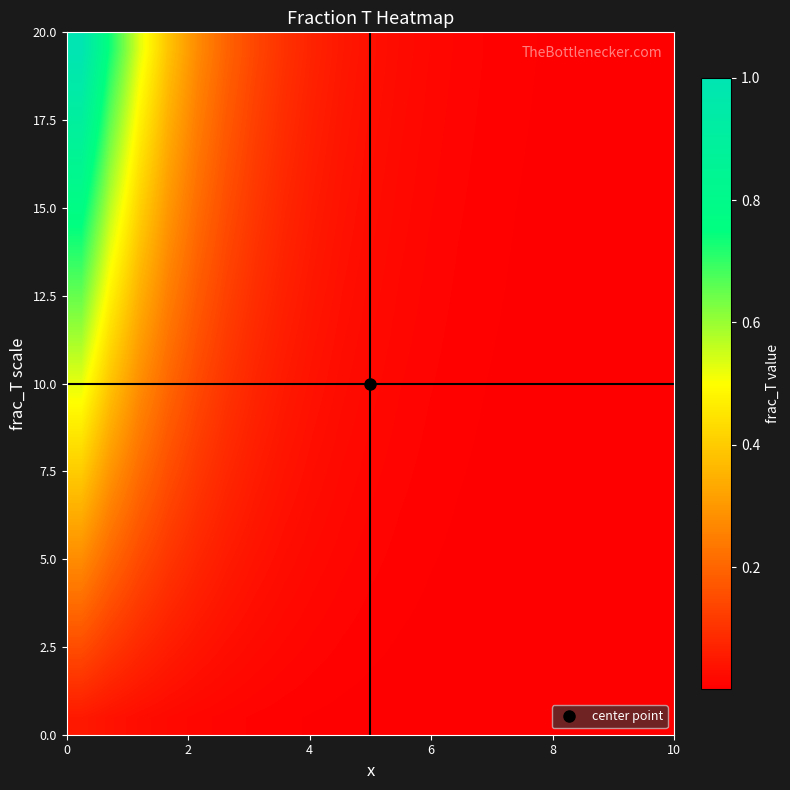

How many series are shown in this chart?

20